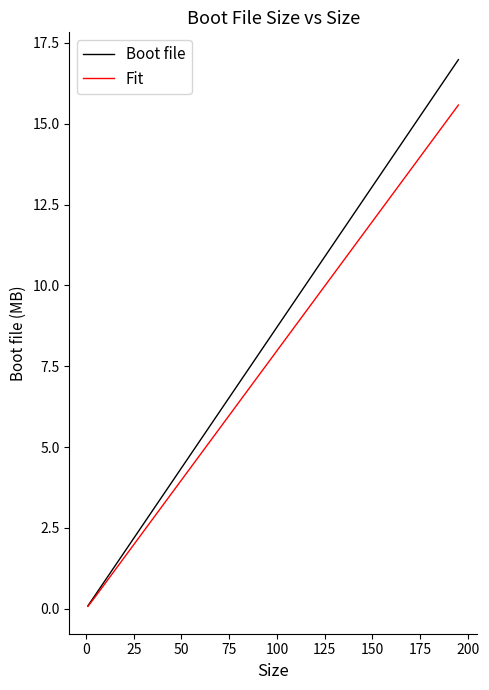

What is the highest value of the Boot file series?

17.0